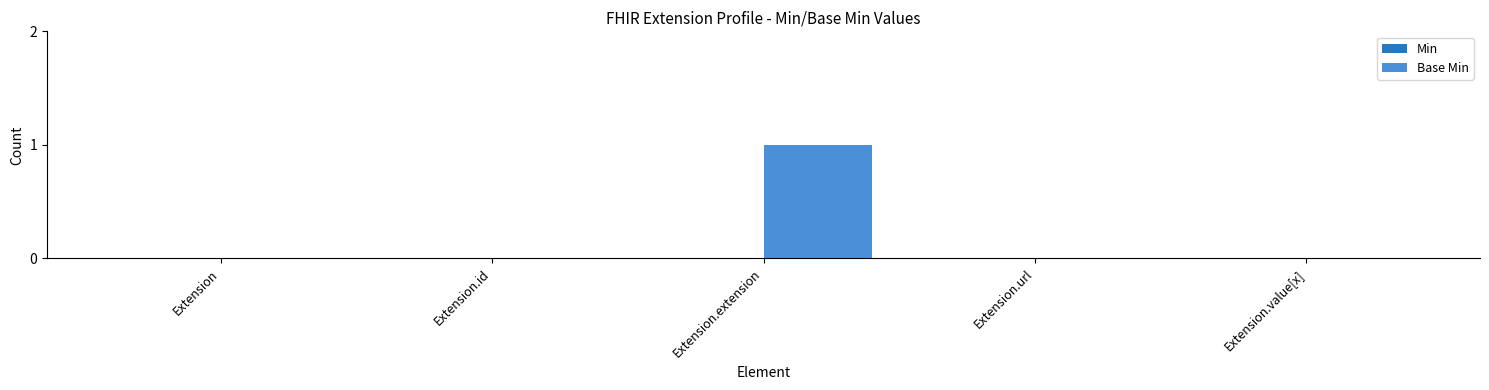

The value at Extension.extension is 1. True or false?

True